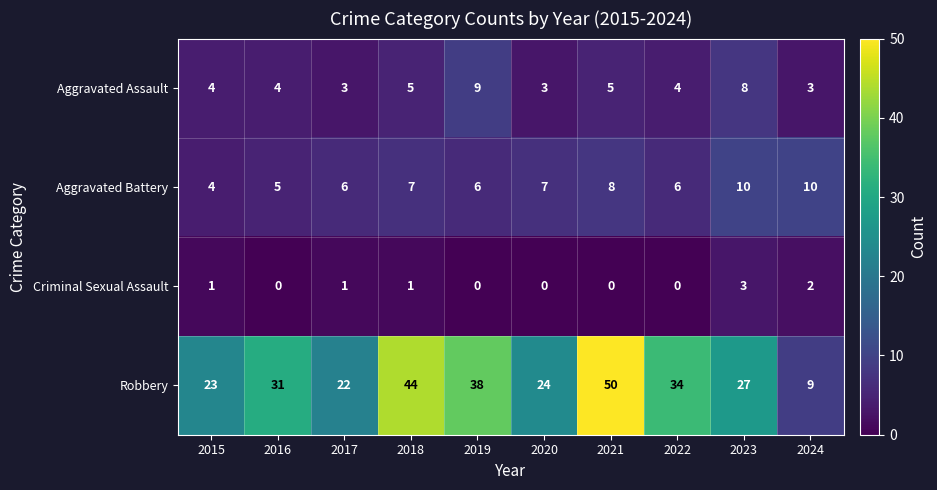

How many Aggravated Assault values are between 3 and 5?

8